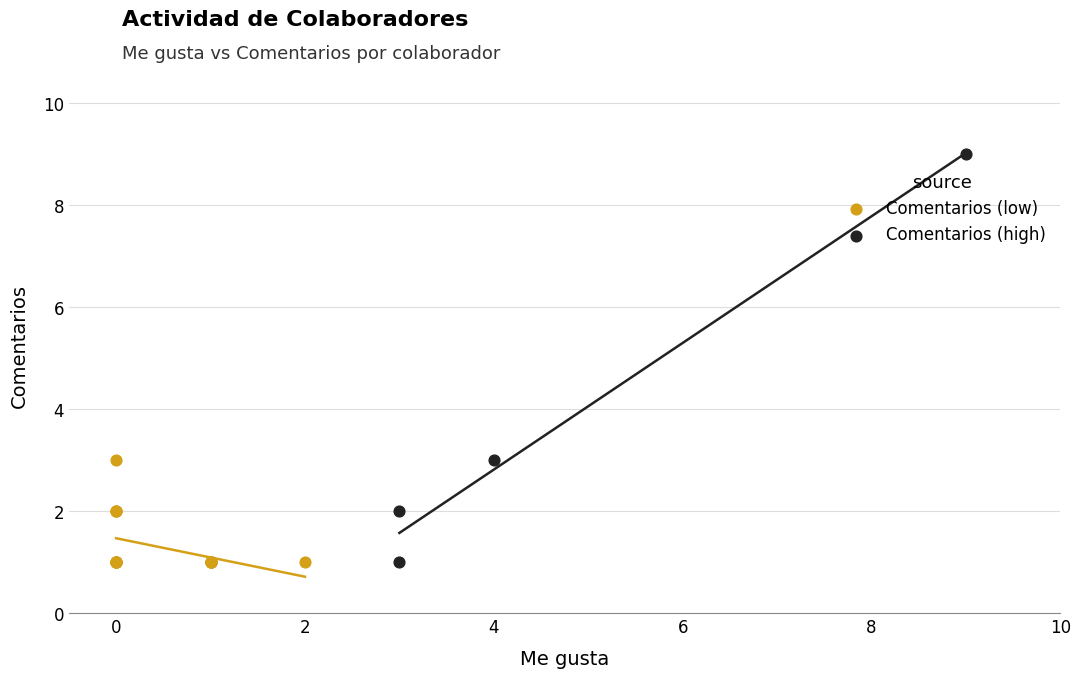

Which series reaches the maximum Y coordinate?

Comentarios (high)